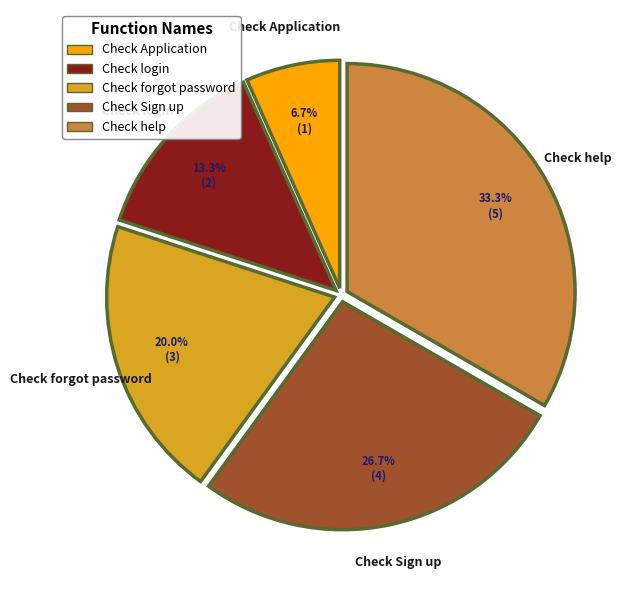

To the nearest percent, what percentage of the pie is Check Sign up?

27%